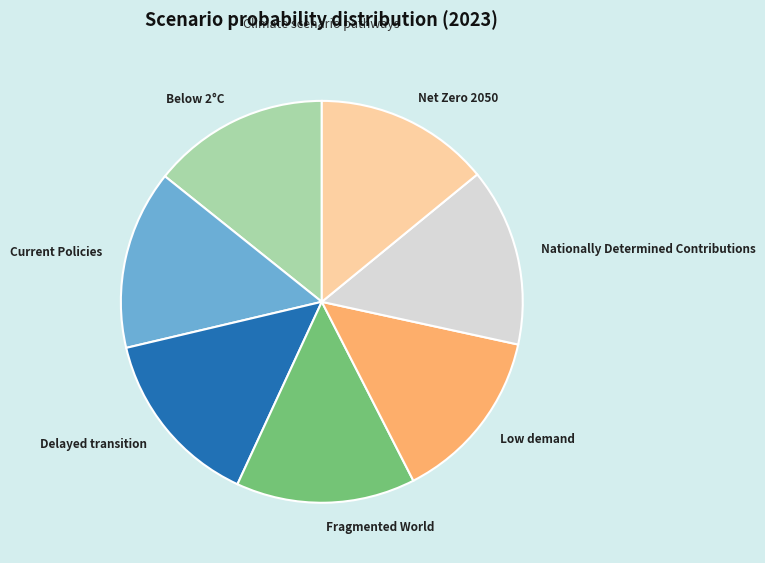

How many slices are in this pie chart?

7